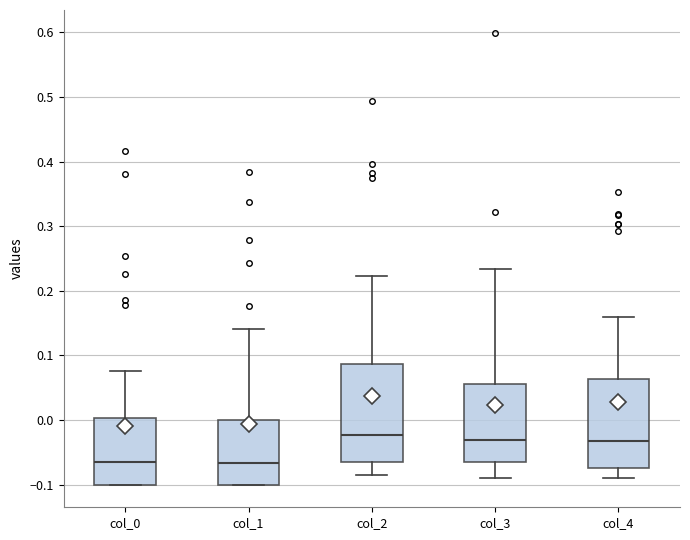

Where is the lower edge of the box for col_4 on the y-axis? The values are not printed on the chart, so give them approximately, as read against the axis.

-0.07